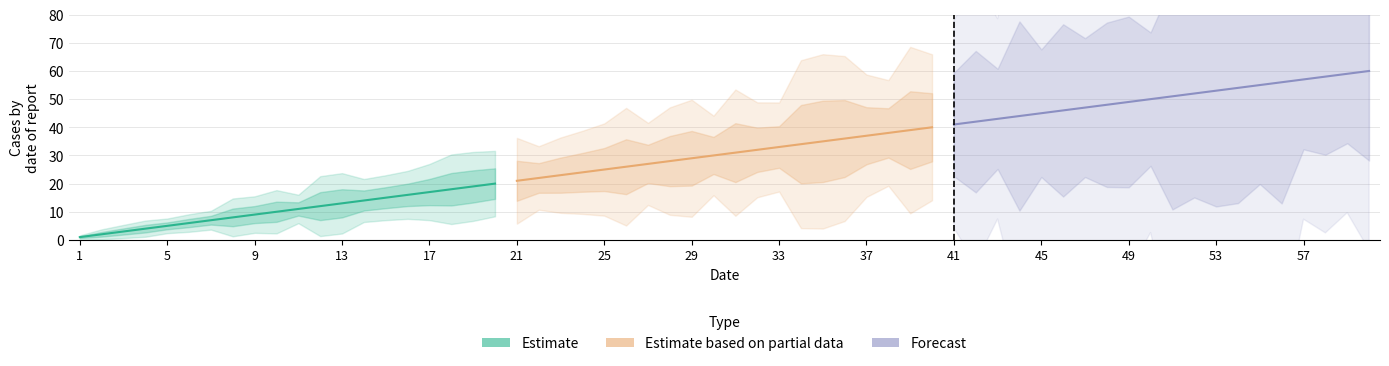

What is the minimum value for Estimate?

1